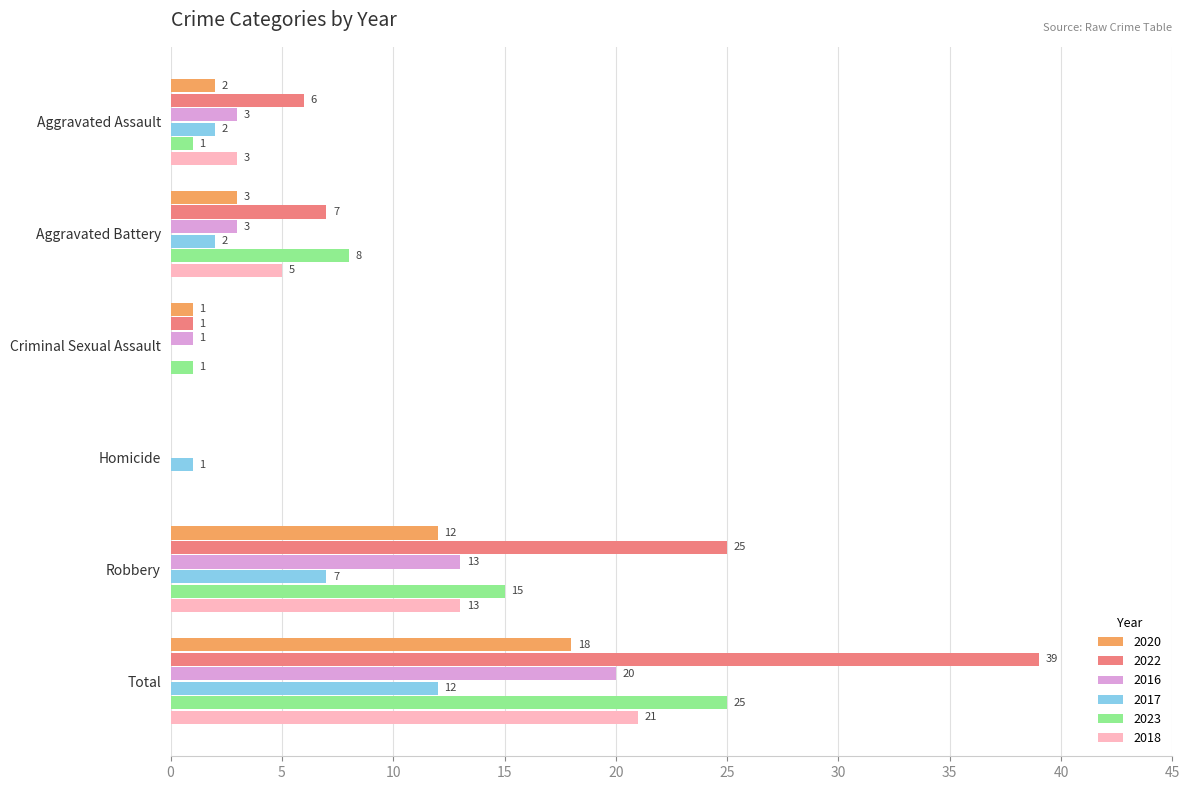

Count the number of categories in the chart.

6